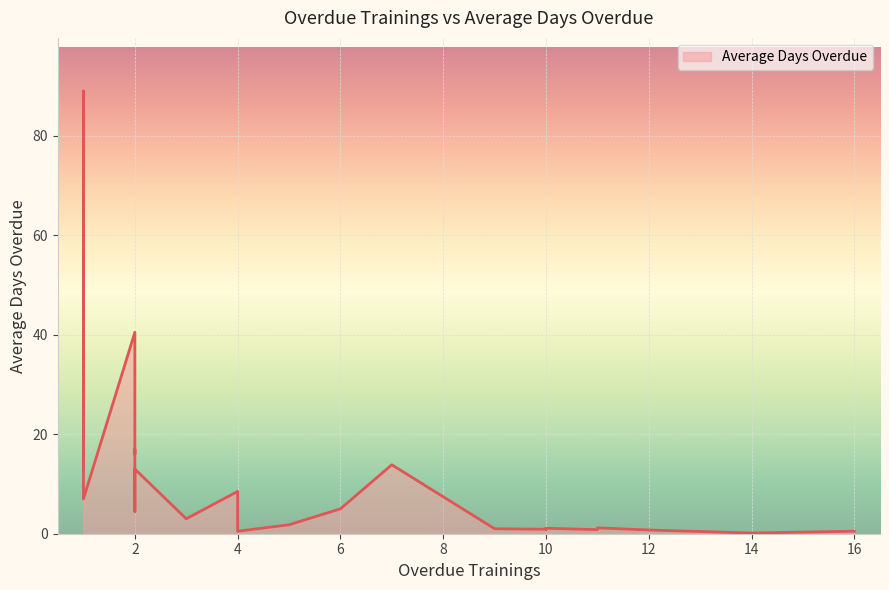

How many lines are shown in the chart?

1